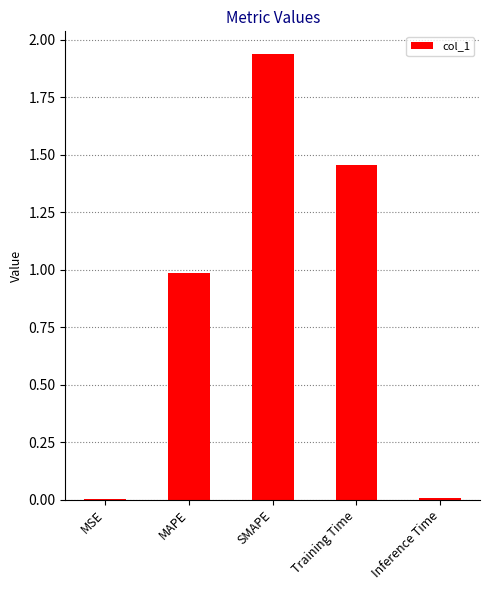

What is the sum of all values?

4.4